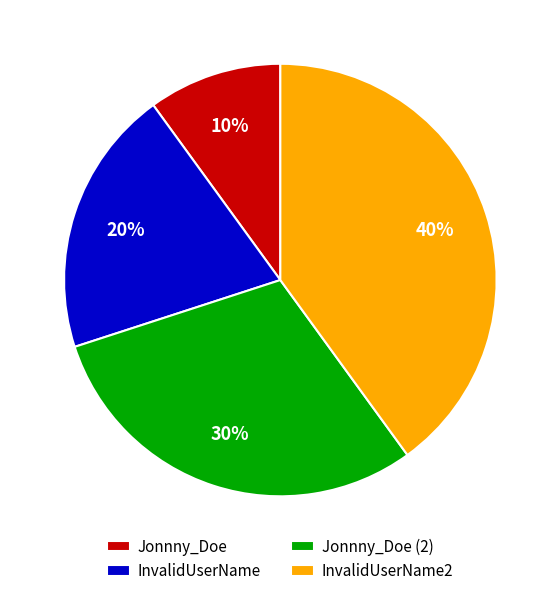

Which has a higher value, InvalidUserName or Jonnny_Doe (2)?

Jonnny_Doe (2)